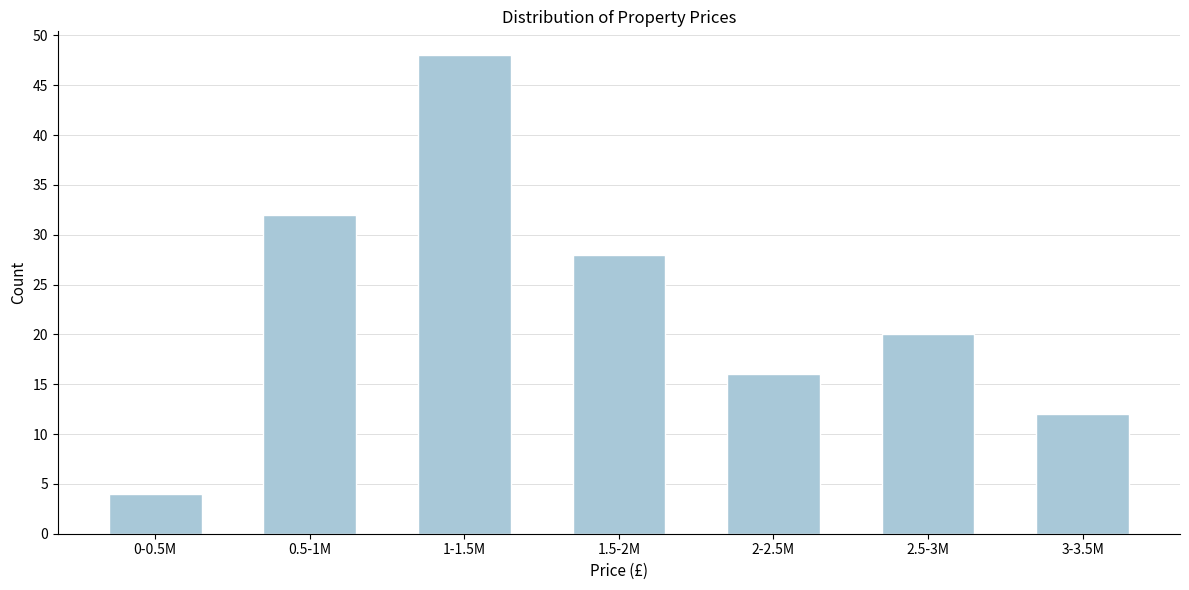

Reading left to right, extract all data points from this chart.

4	32	48	28	16	20	12